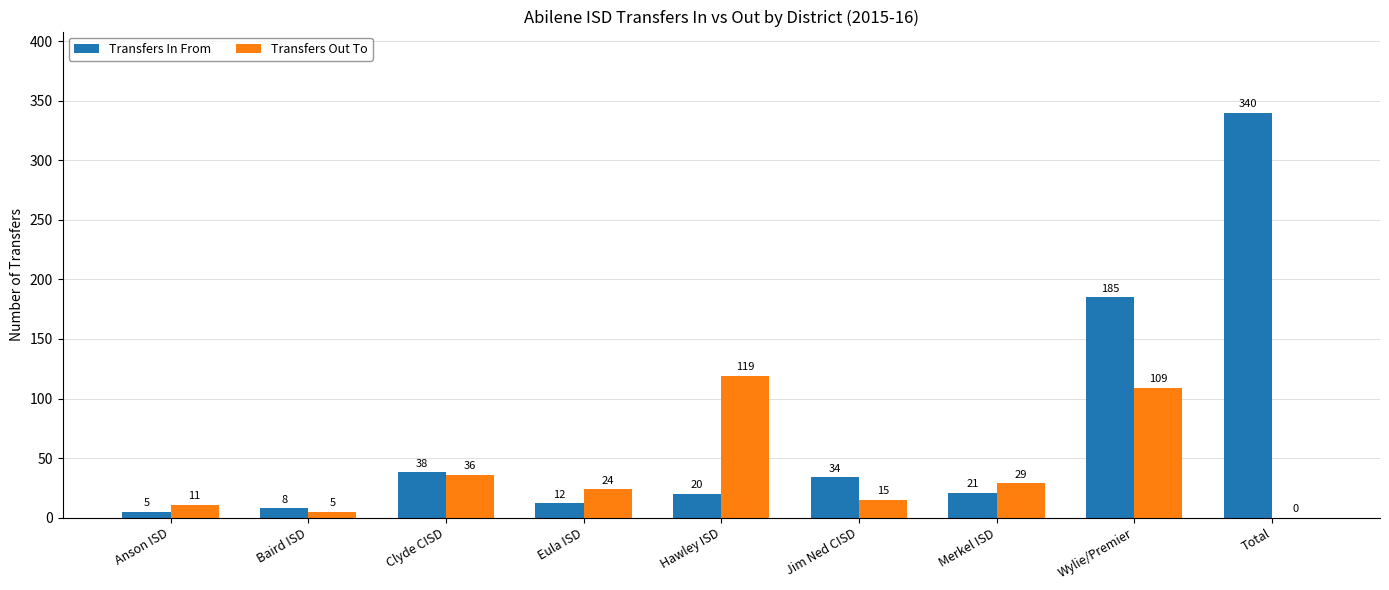

The Transfers Out To series shows 119 at Hawley ISD. True or false?

True